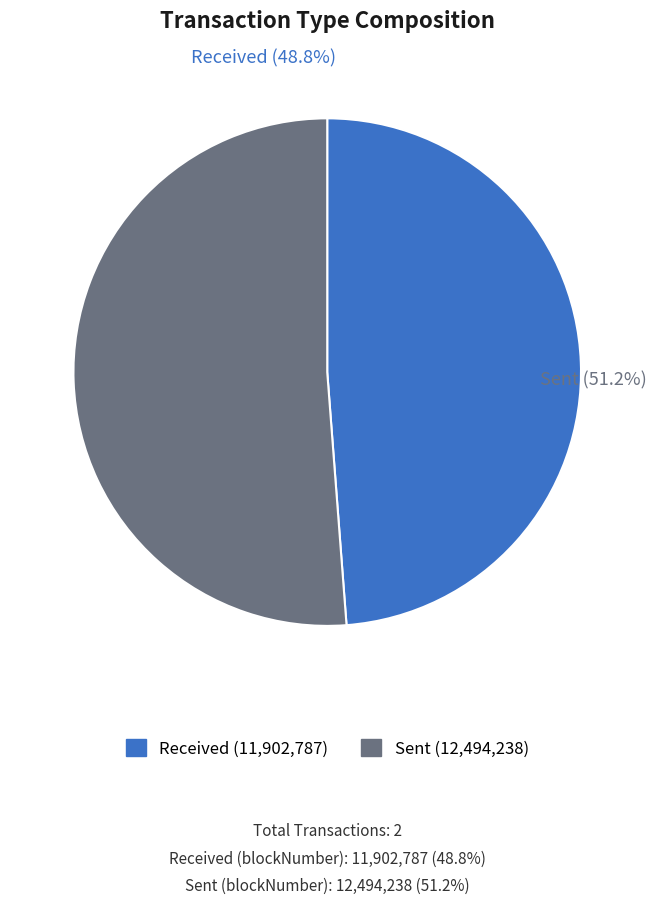

How many slices are in this pie chart?

2